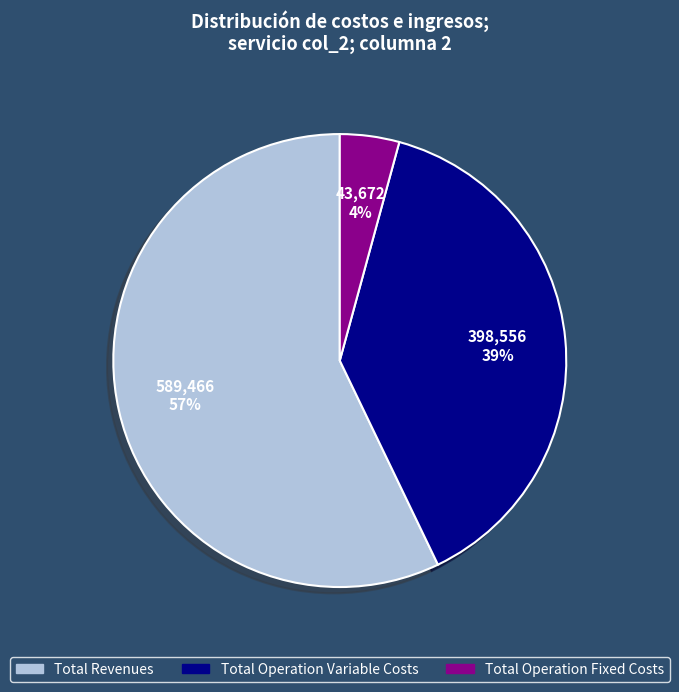

To the nearest percent, what is the average slice percentage?

33%